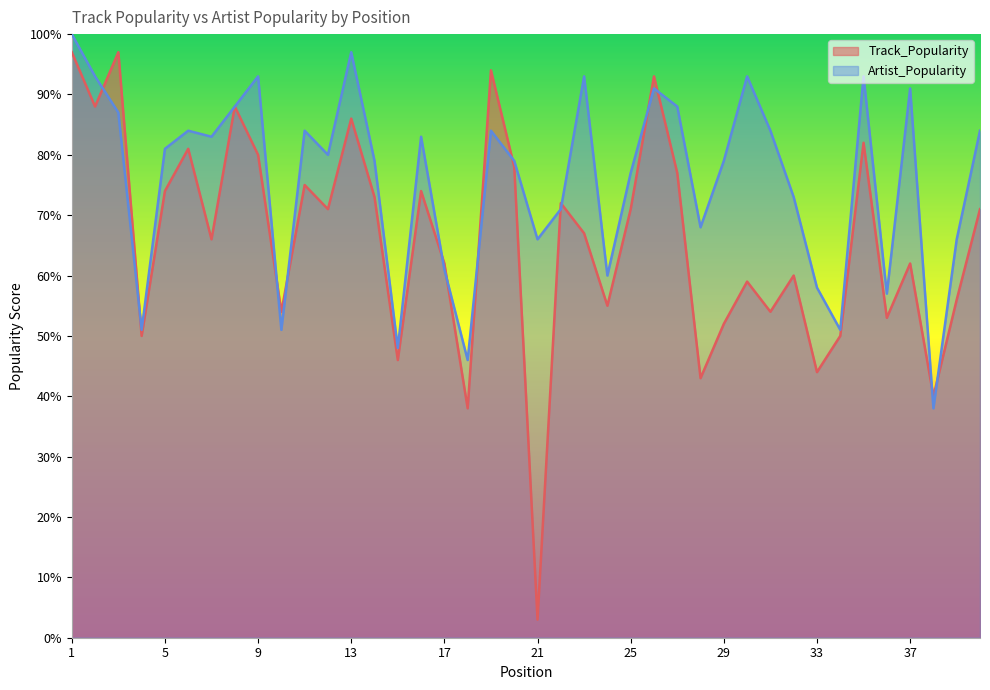

What is the difference between the maximum and second lowest values in the Artist_Popularity series?

54